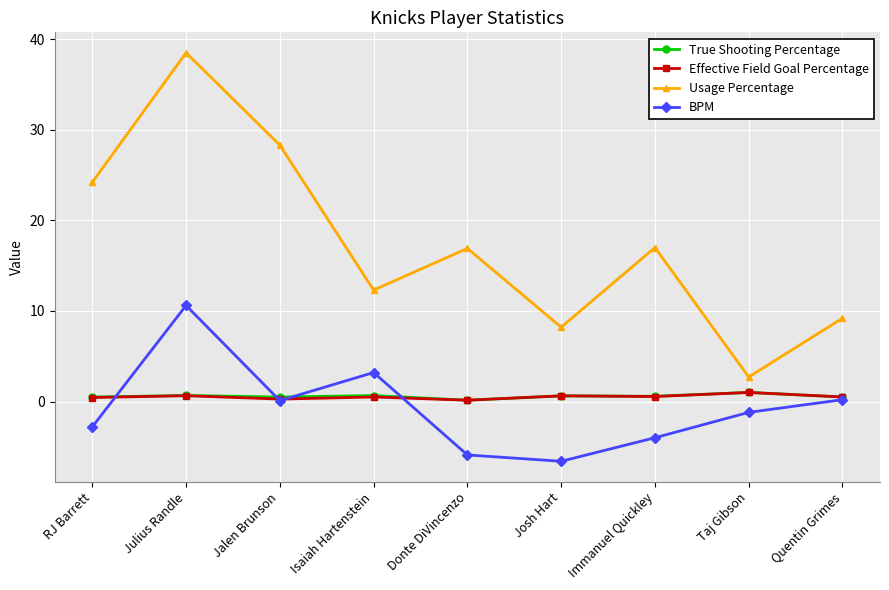

Does the chart display data point markers on the line(s)?

Yes